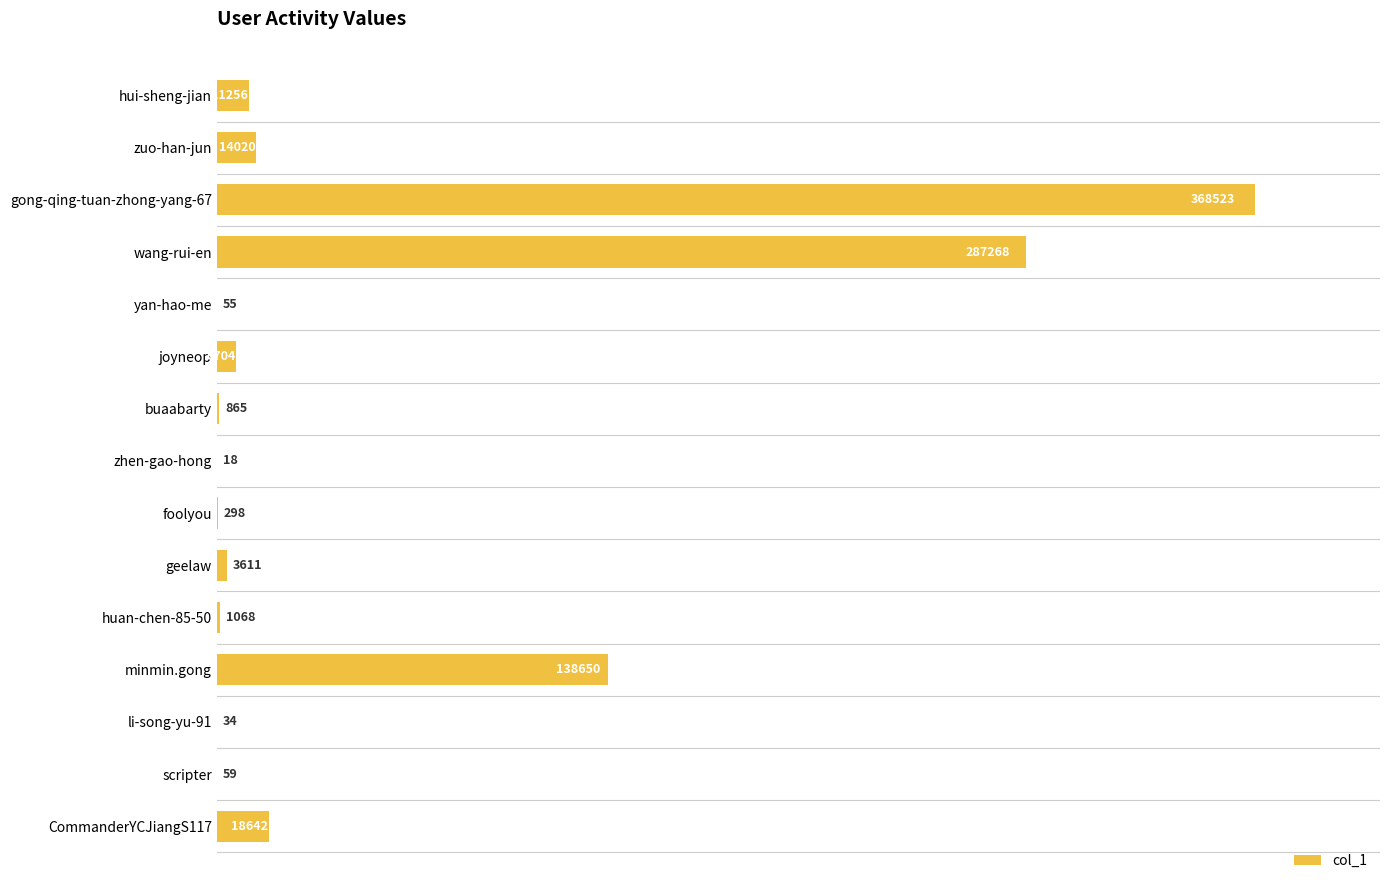

The value at scripter is 59. True or false?

True